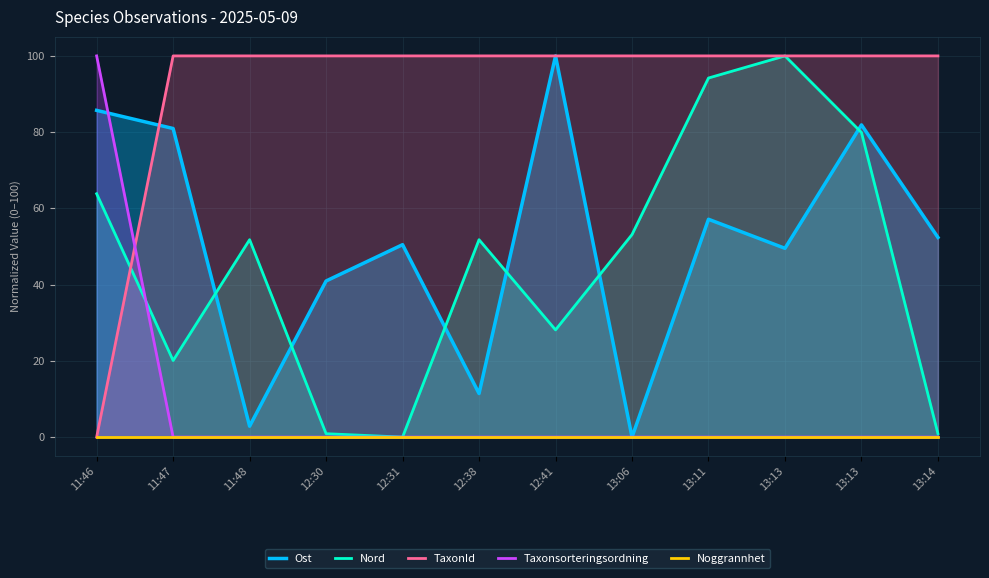

Rank the series by their maximum value, from highest to lowest.

Ost, Nord, TaxonId, Taxonsorteringsordning, Noggrannhet